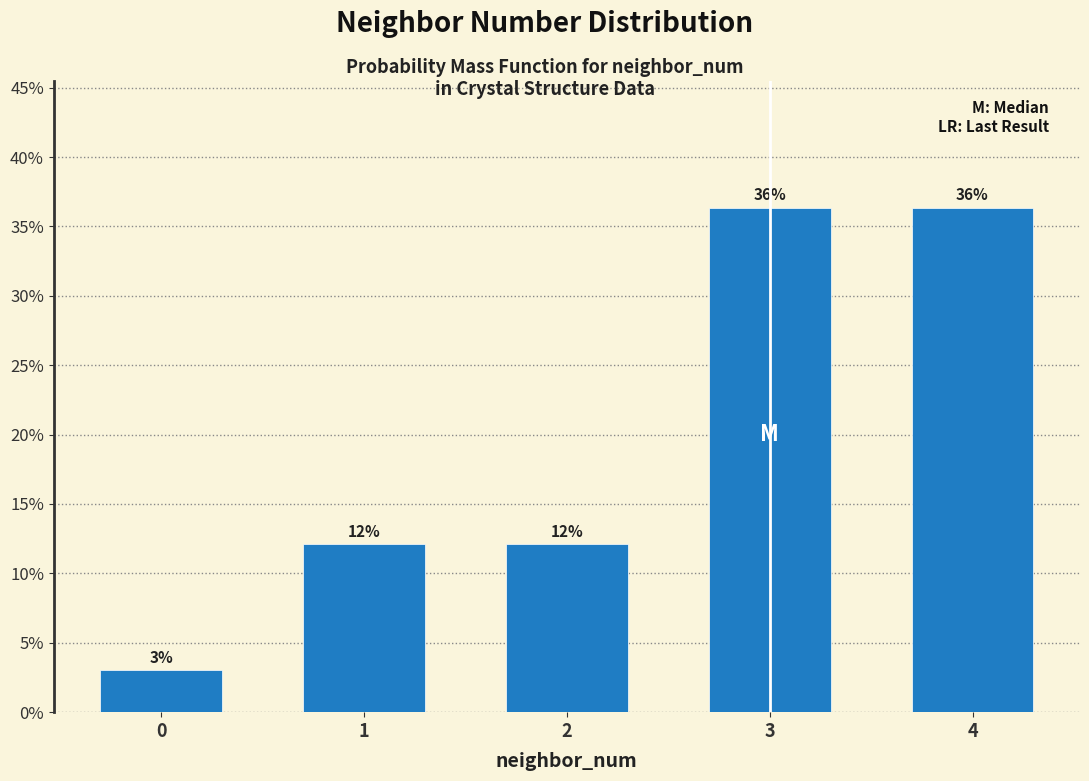

How many bars are there in total?

5